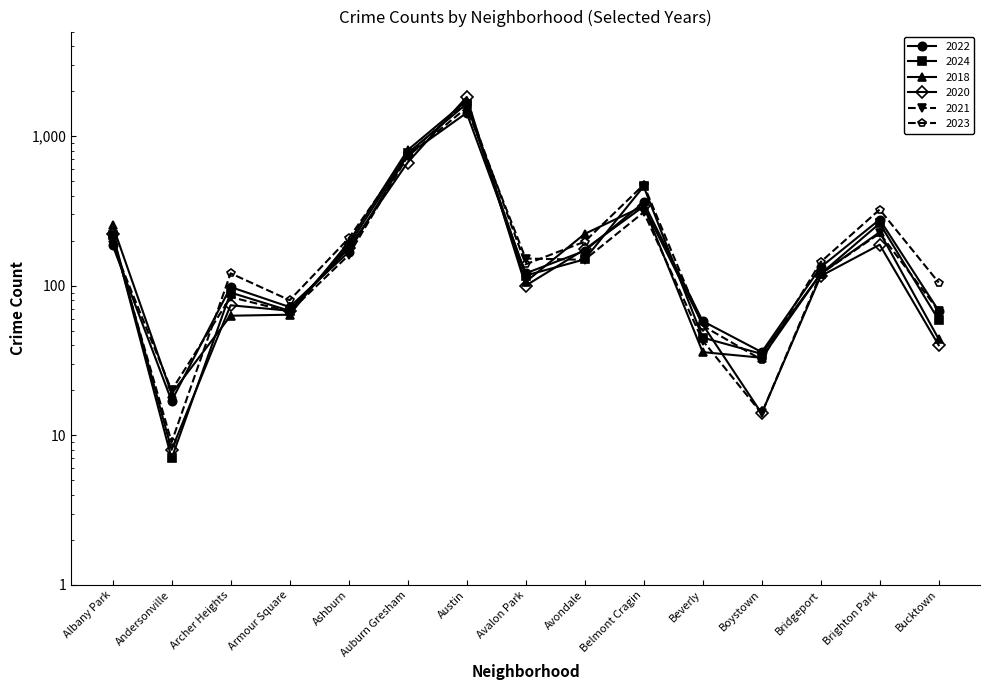

Where is the first local maximum for 2021?

Archer Heights